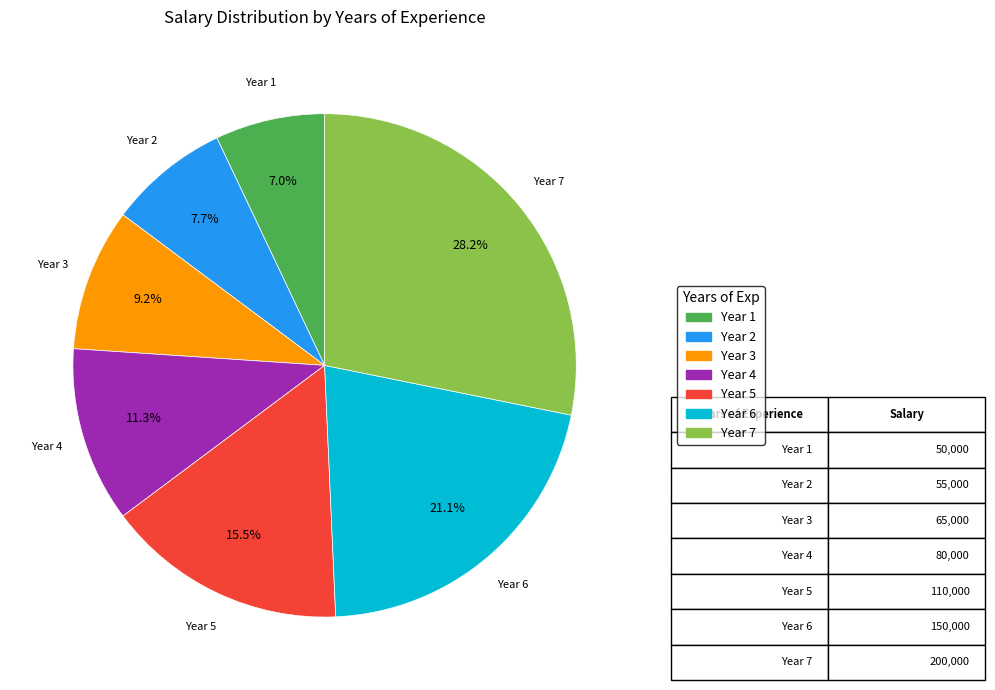

How many slices are in this pie chart?

7